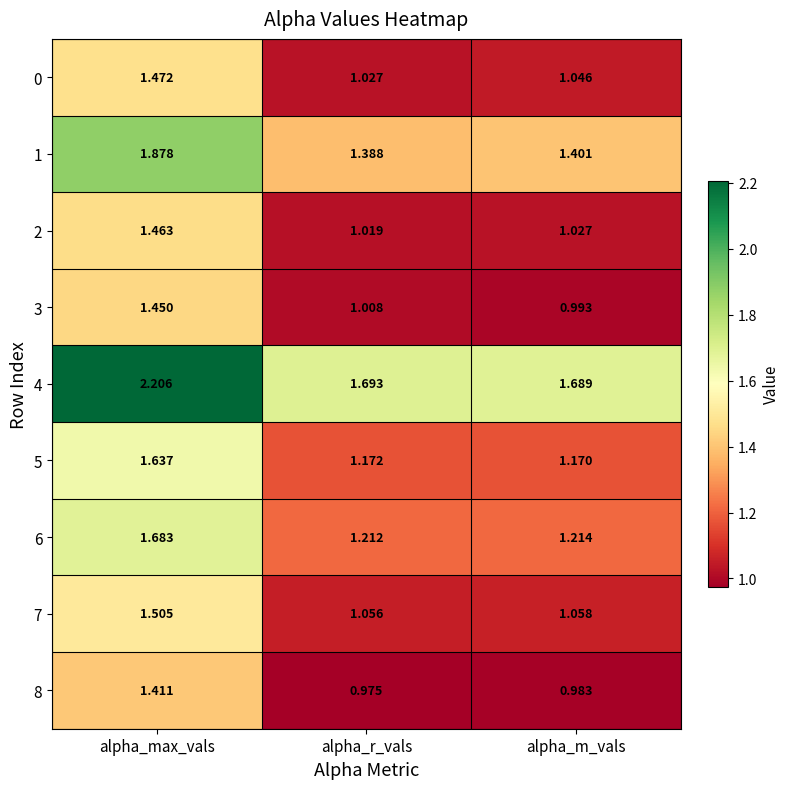

Which series changed the most between alpha_max_vals and alpha_m_vals?

4